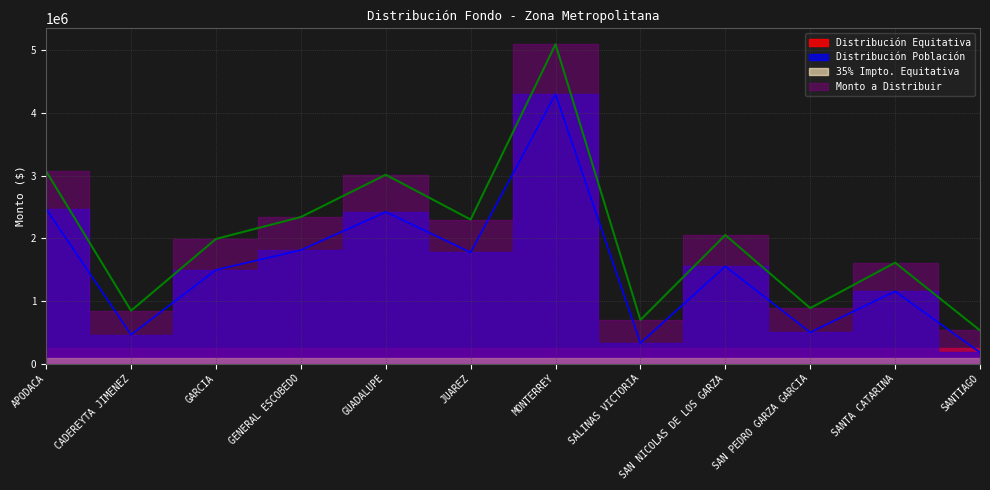

What is the approximate value of Monto a Distribuir at GARCIA?

1987611.0